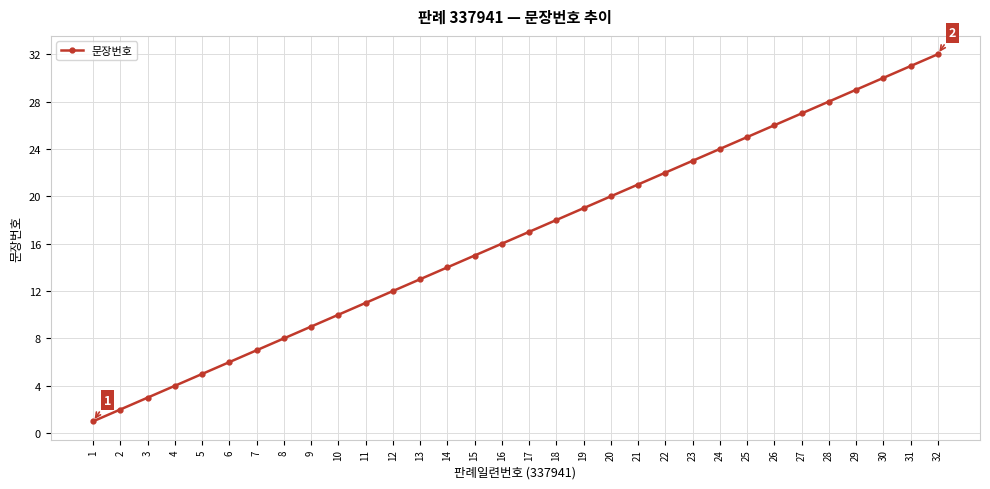

How many categories are shown in the chart?

32